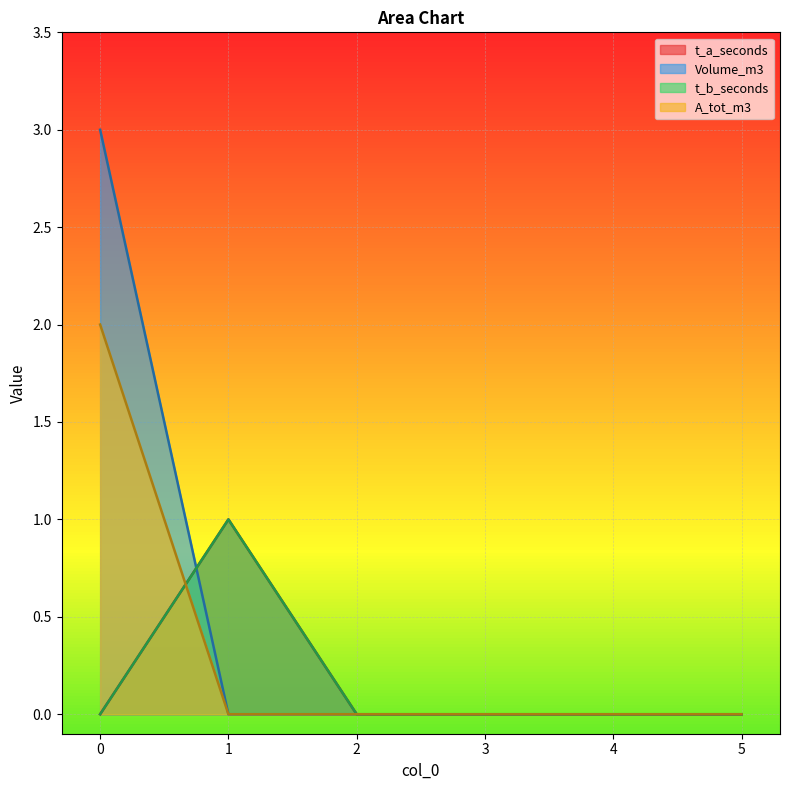

How many t_b_seconds values are between 0 and 1?

6